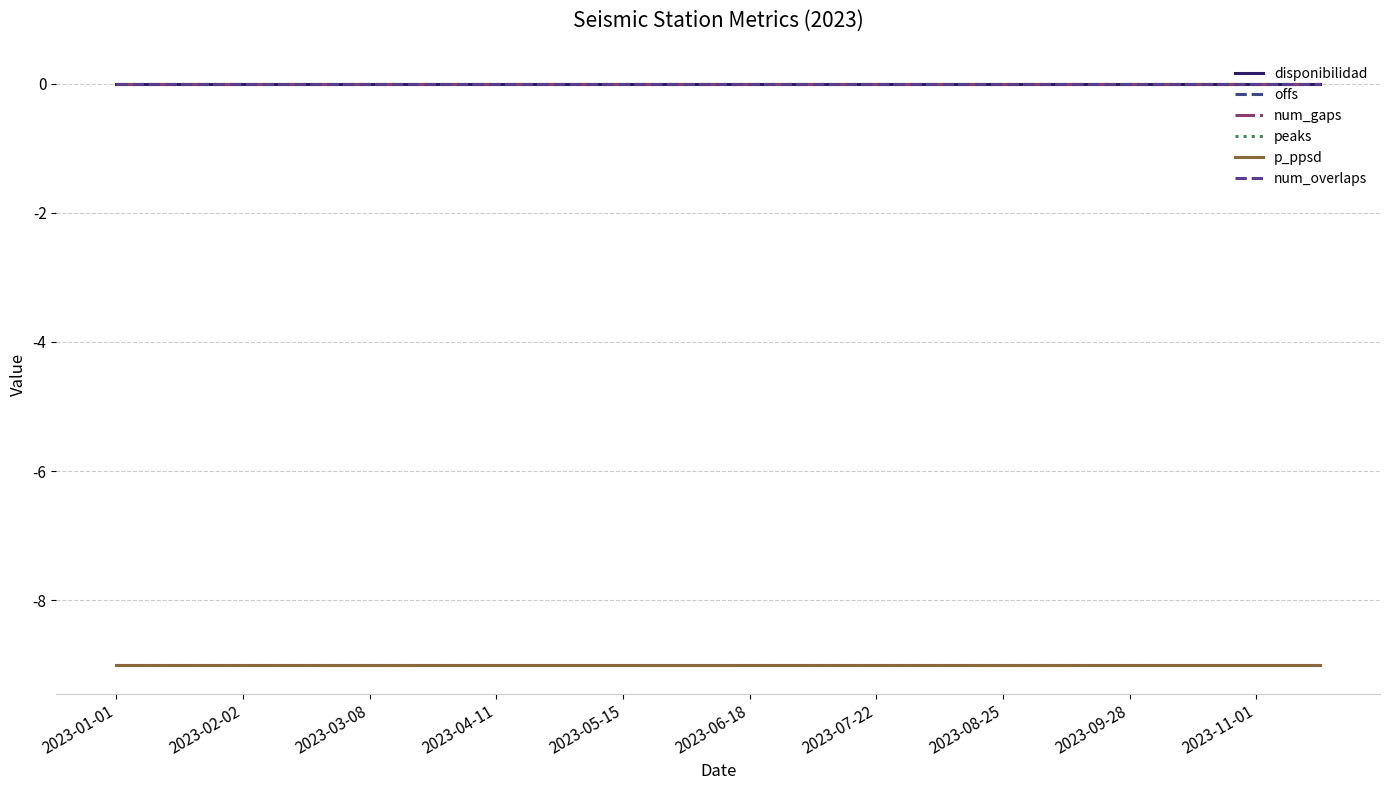

Is this an area chart (filled region under the line)?

No